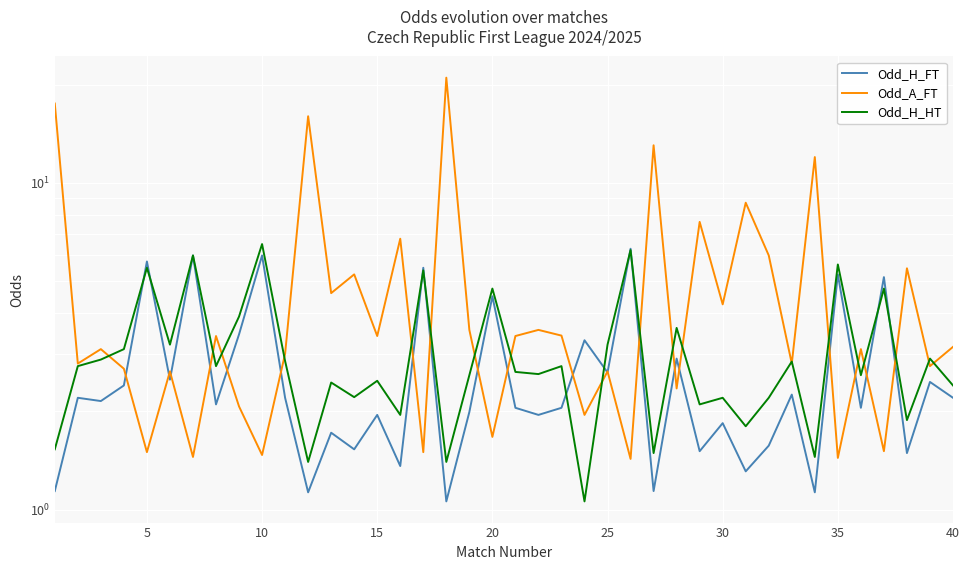

True or false: Odd_H_FT has a value of 1.7 at 38.

False